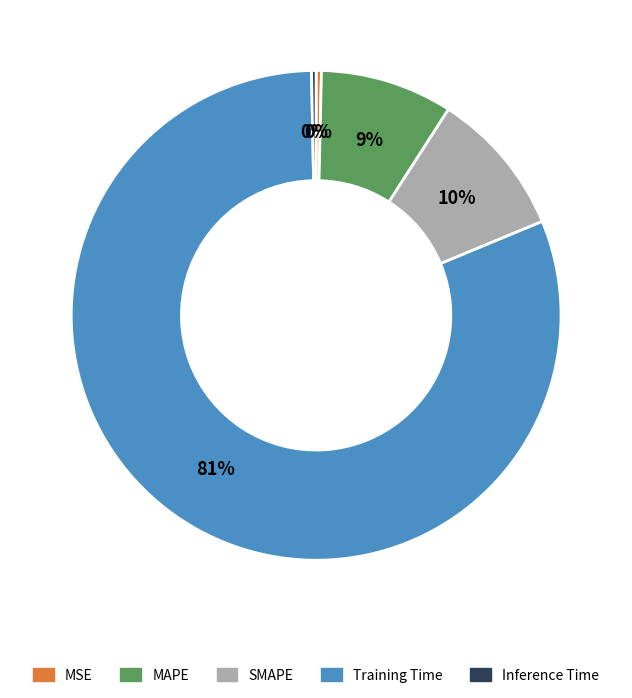

The SMAPE slice represents 18% of the pie. True or false?

False